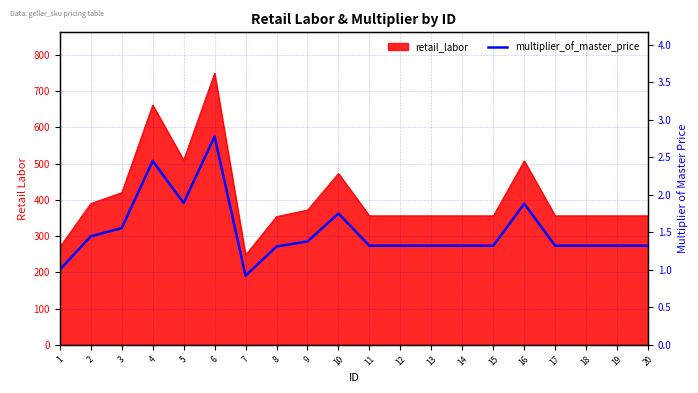

Is it true that the value at 14 is 2.4?

False